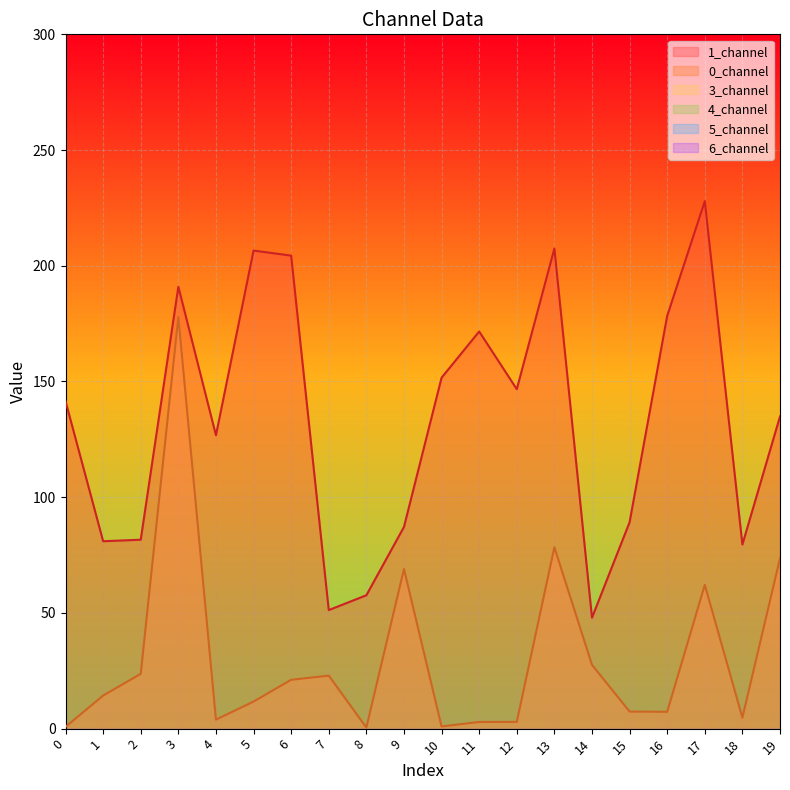

True or false: 3_channel and 4_channel cross at least once.

False